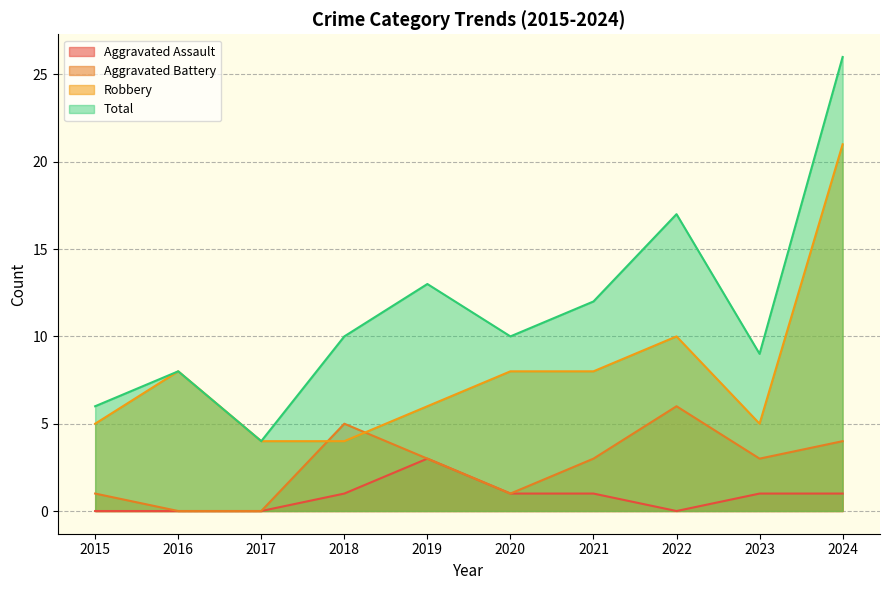

Which label corresponds to the largest value in the chart?

2024